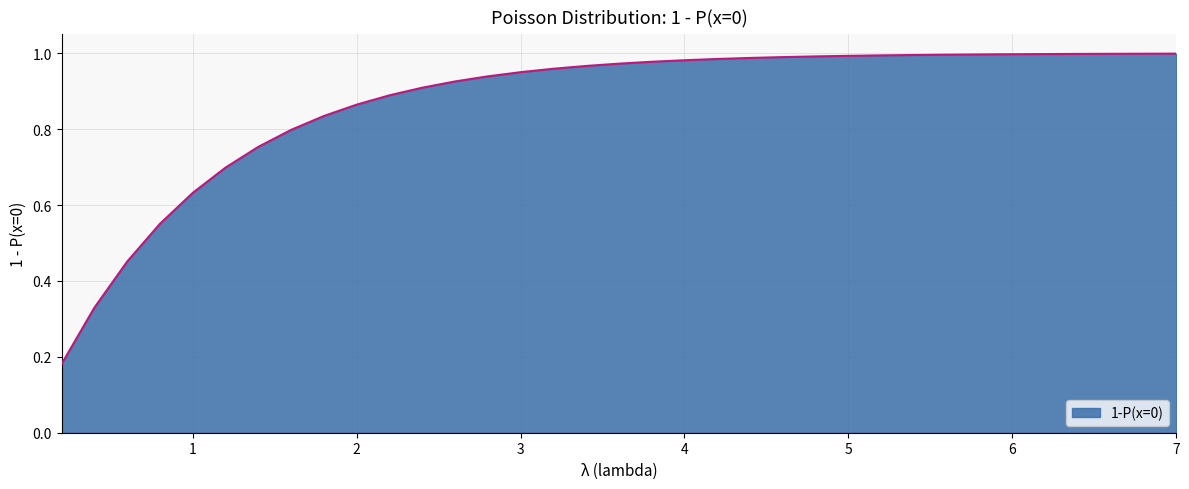

What is the value of the 25th point from the left?

1.0